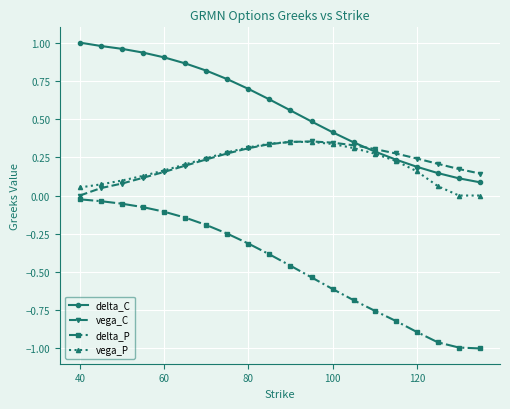

How many data points in vega_C are above 0?

19